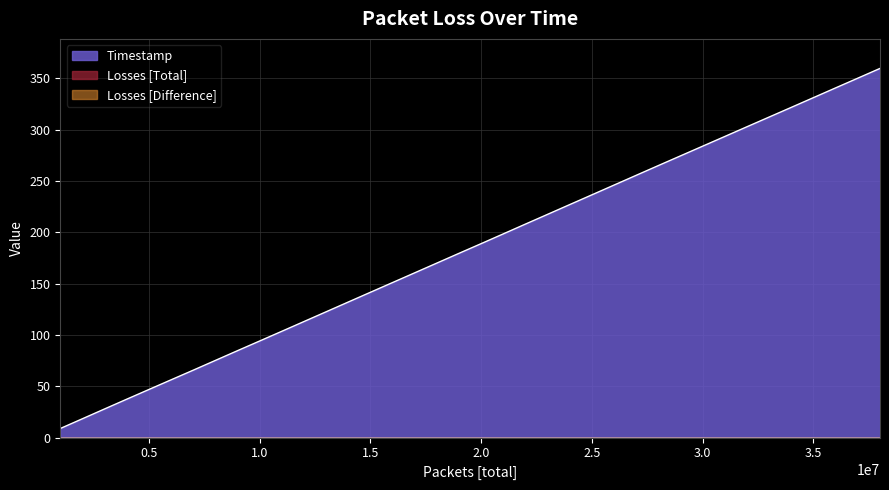

Rank the categories by Losses [Difference] value from lowest to highest.

0, 1, 2, 3, 4, 5, 6, 7, 8, 9, 10, 11, 12, 13, 14, 15, 16, 17, 18, 19, 20, 21, 22, 23, 24, 25, 26, 27, 28, 29, 30, 31, 32, 33, 34, 35, 36, 37, 38